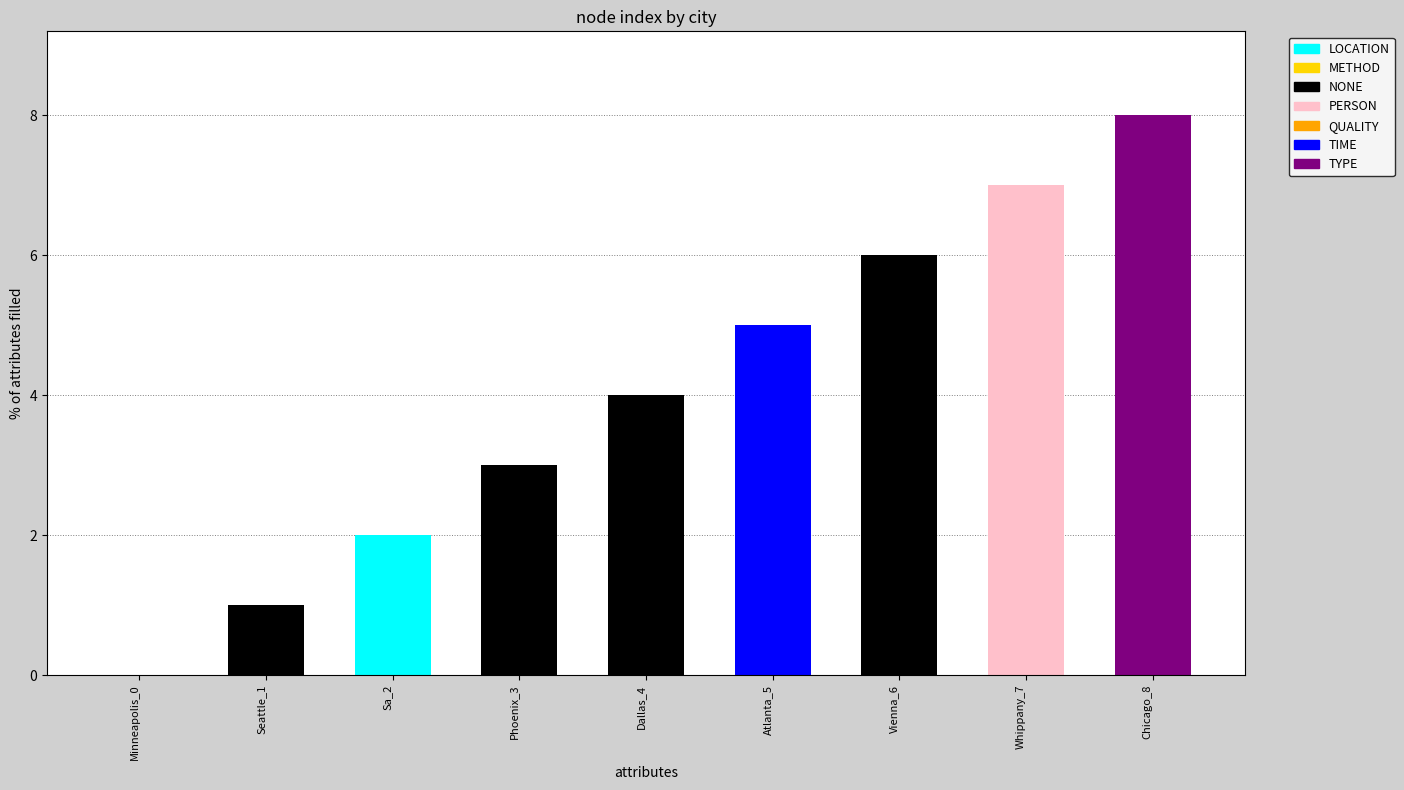

What is the difference between the values at Sa_2 and Dallas_4?

2